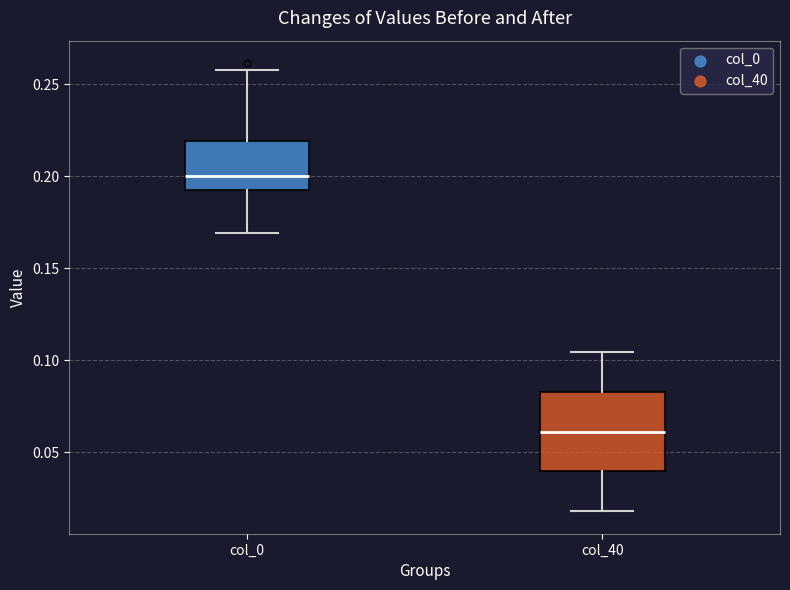

Comparing the boxes themselves (not the whiskers), which one is the tallest?

col_40